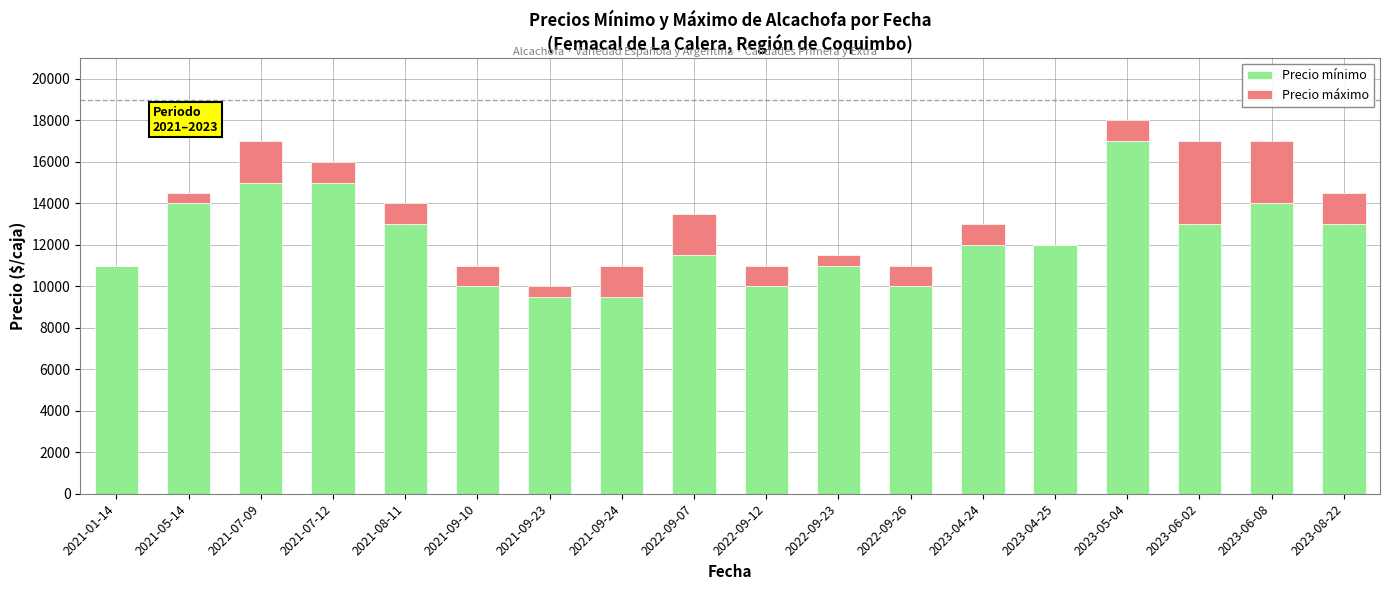

The value of Precio mínimo at 2022-09-23 is 4065. True or false?

False